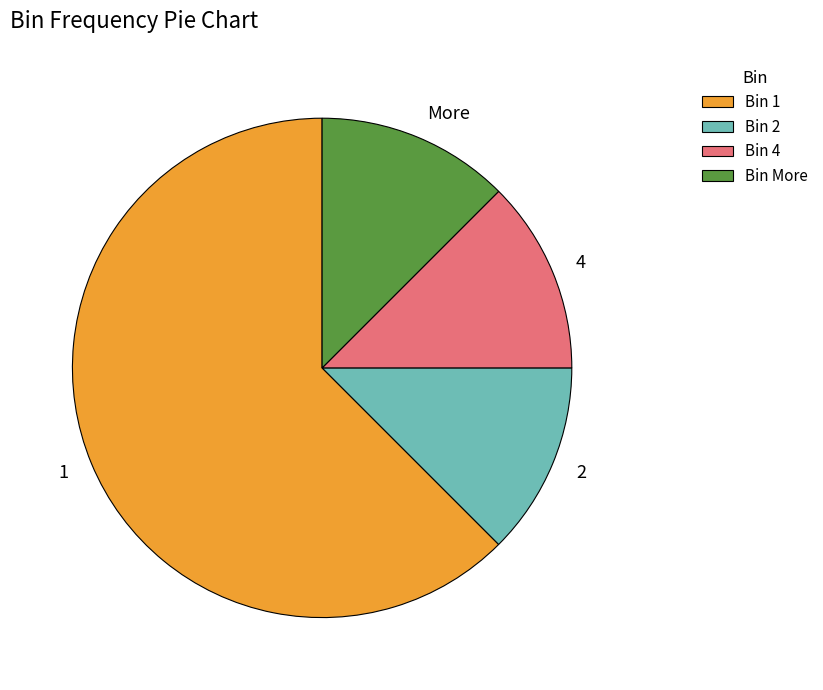

Which category accounts for the majority?

1